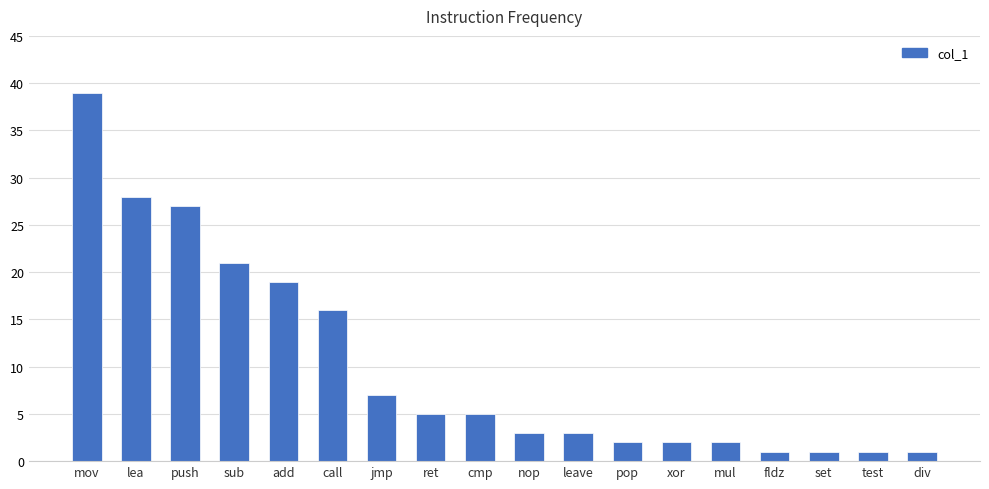

What is the value of the 9th bar from the left?

5